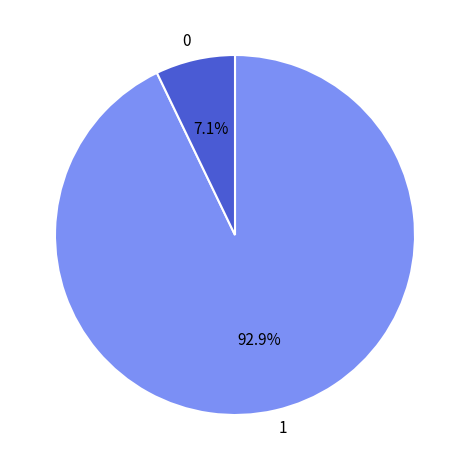

To the nearest percent, what is the difference between the largest and smallest slice percentages?

86%